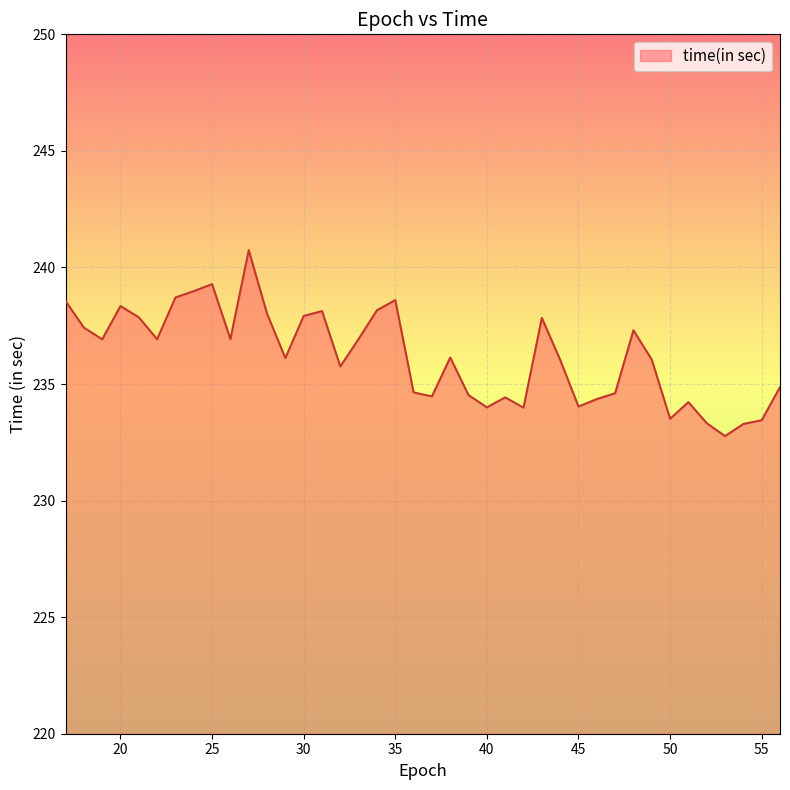

What is the minimum value shown in the chart?

232.8